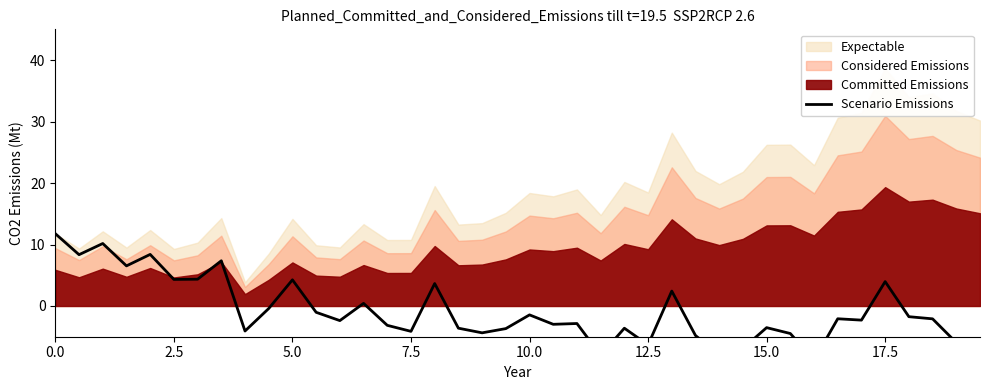

Does the chart display data point markers on the line(s)?

No